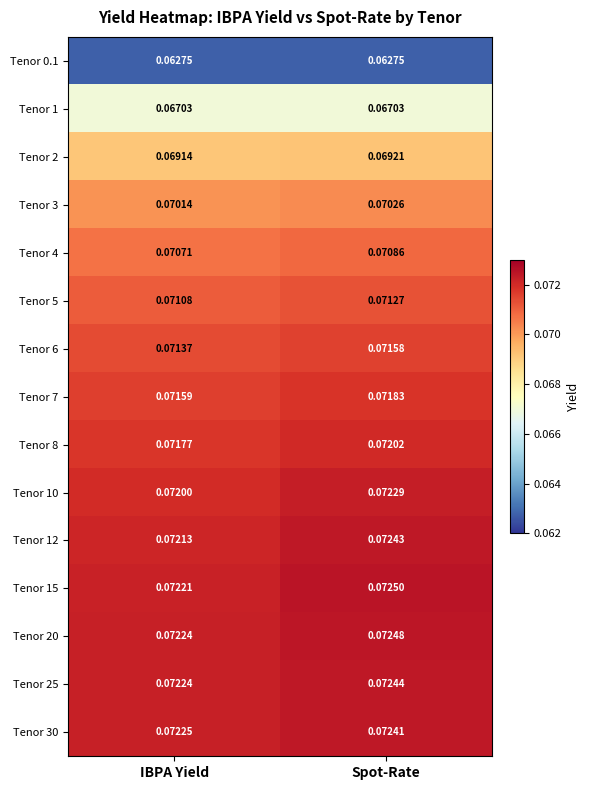

At which label does Tenor 3 reach its minimum?

IBPA Yield